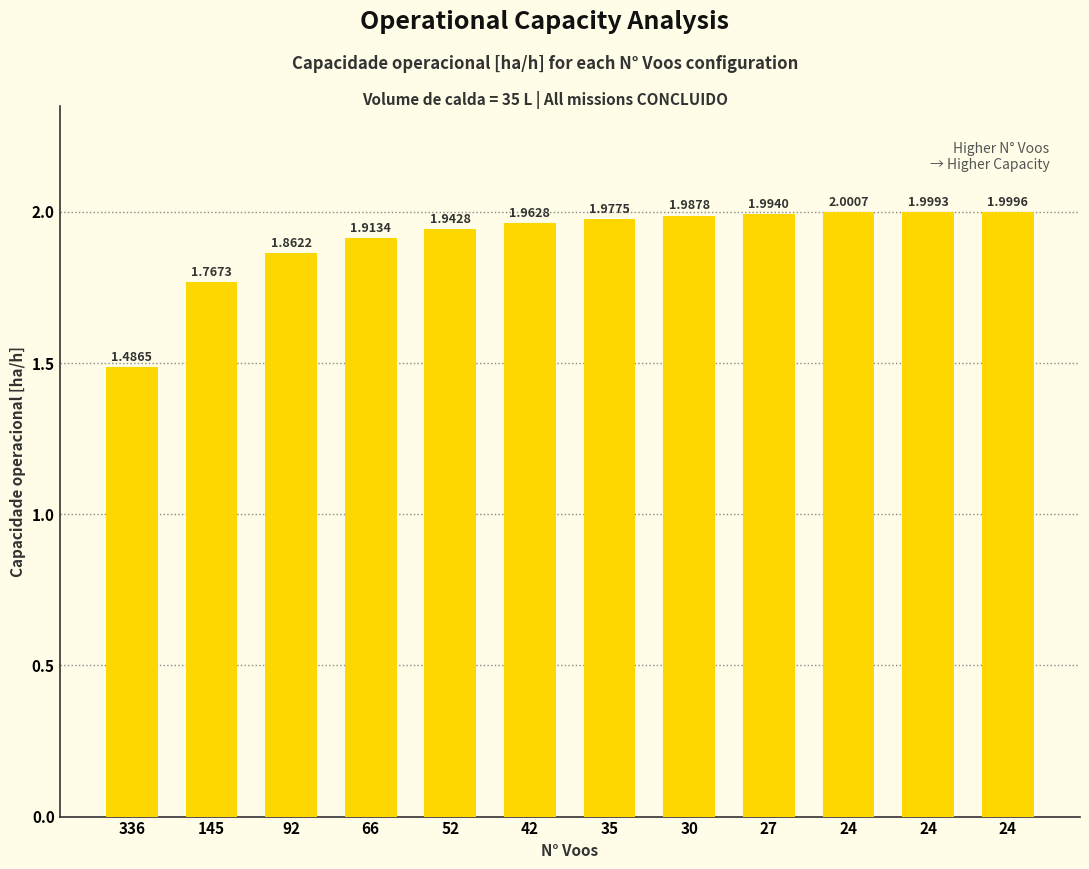

At which category does the chart reach its minimum across all series?

336